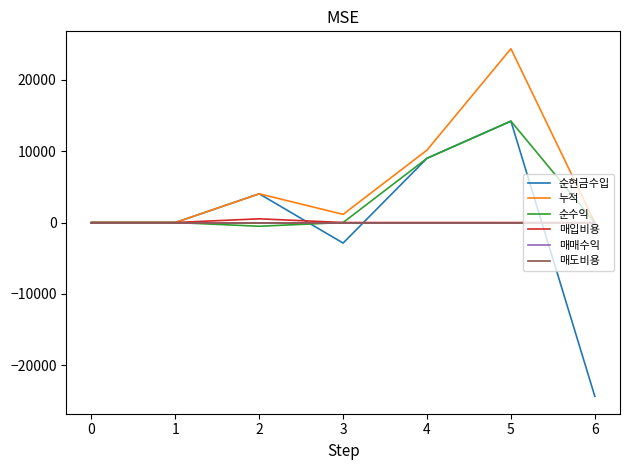

Which category has the highest value in the 순현금수입 series?

5